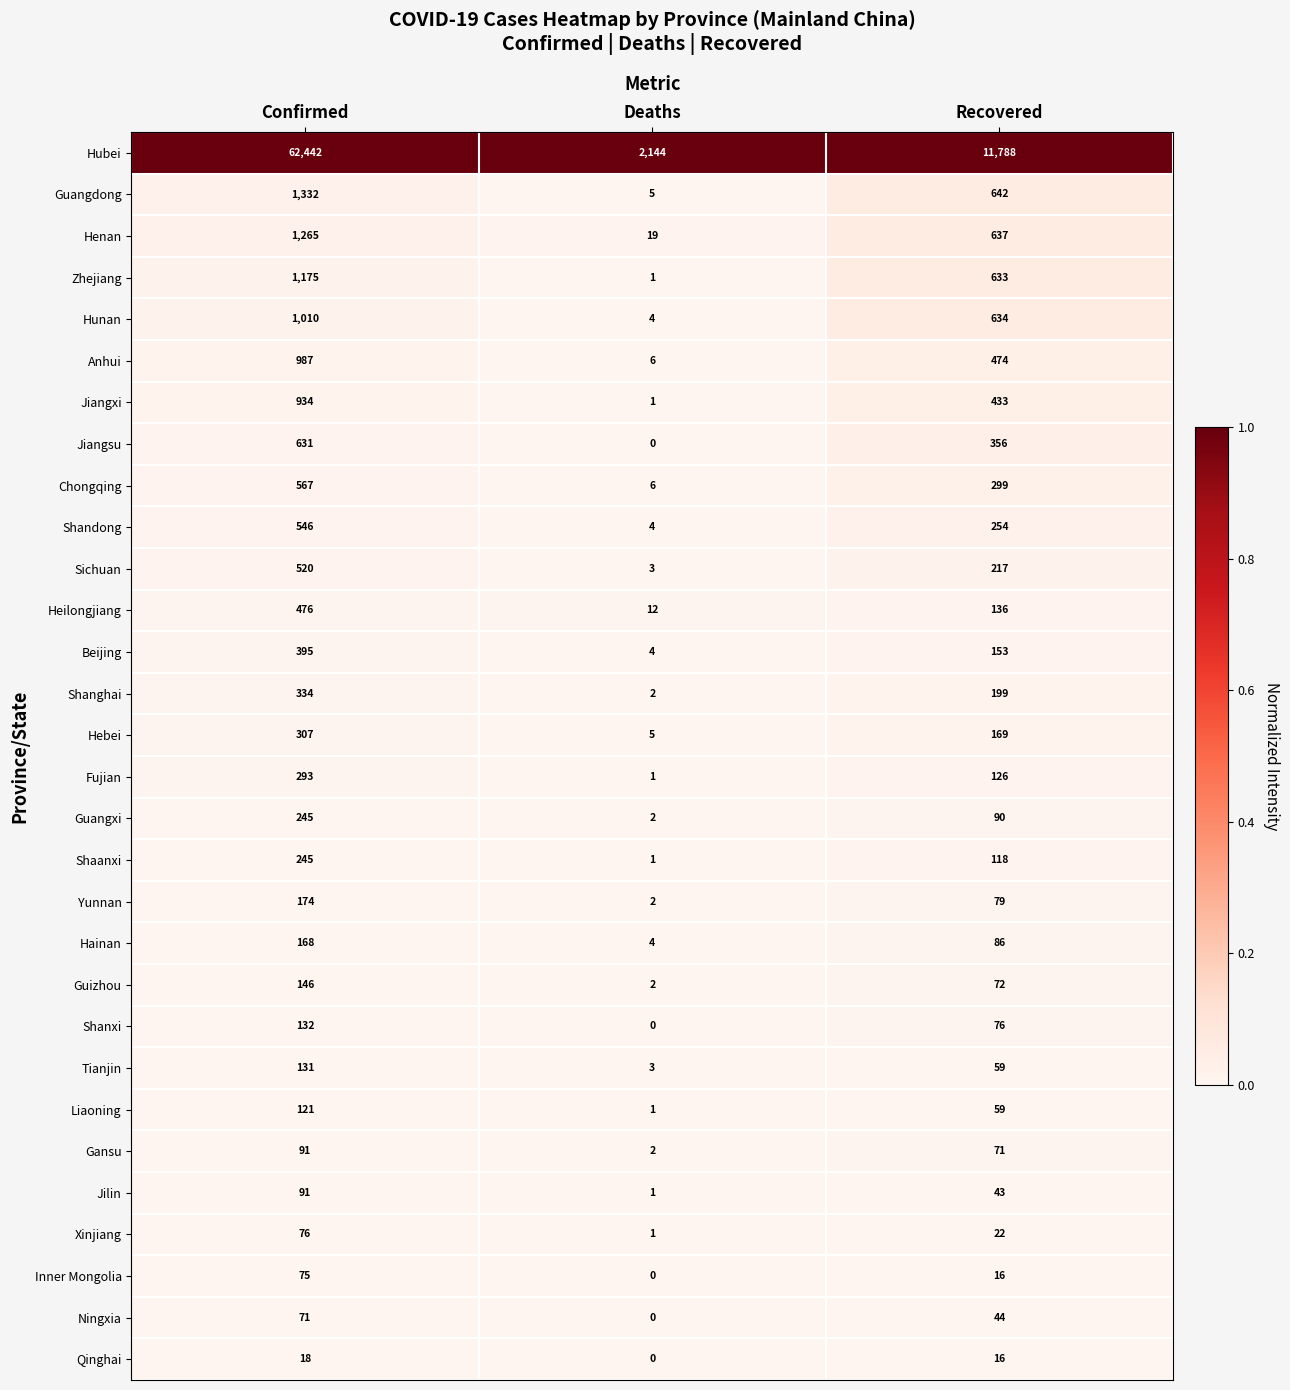

At which label does Fujian reach its peak?

Confirmed